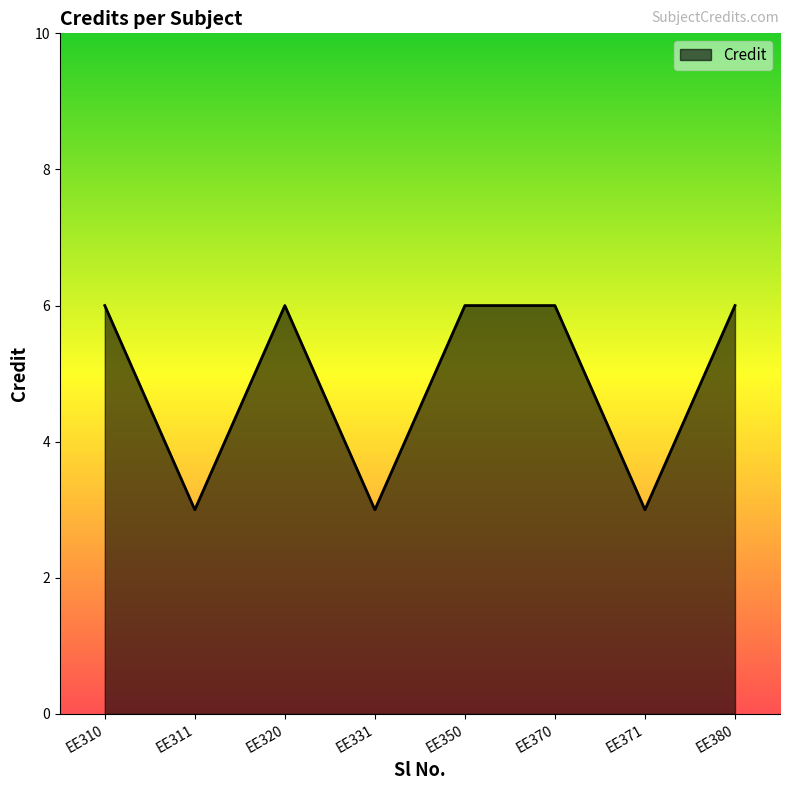

How many lines are shown in the chart?

1